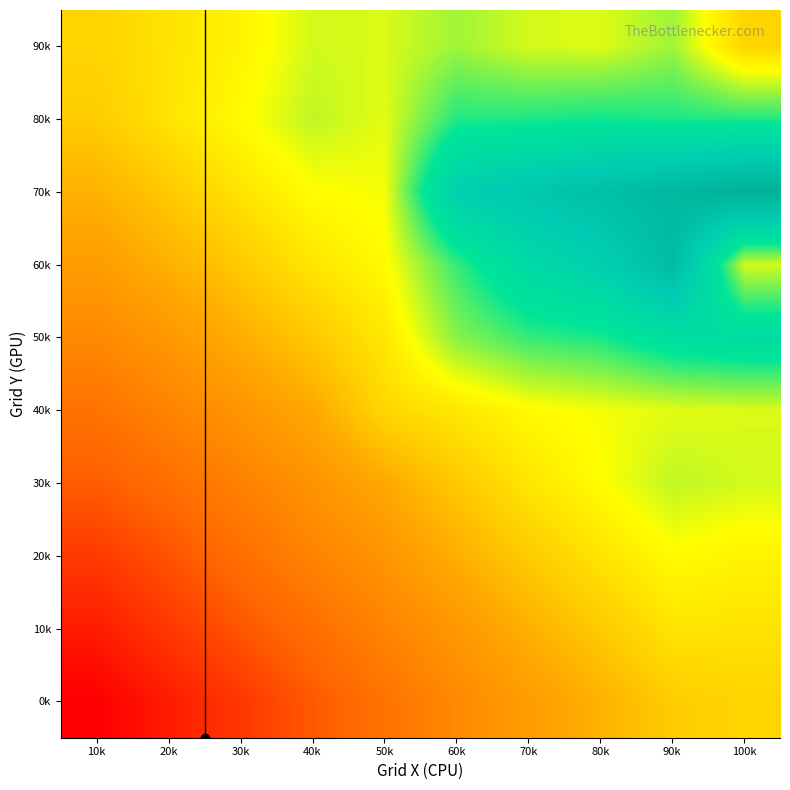

What is the total value across all series at 100k?

-9.5